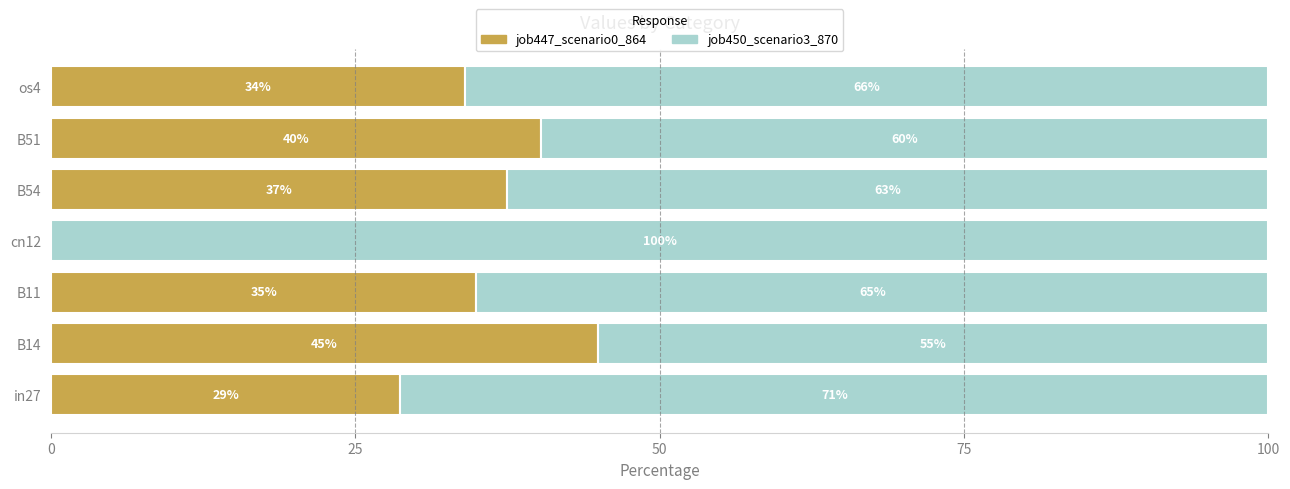

At which label is job447_scenario0_864 closest to 22?

in27